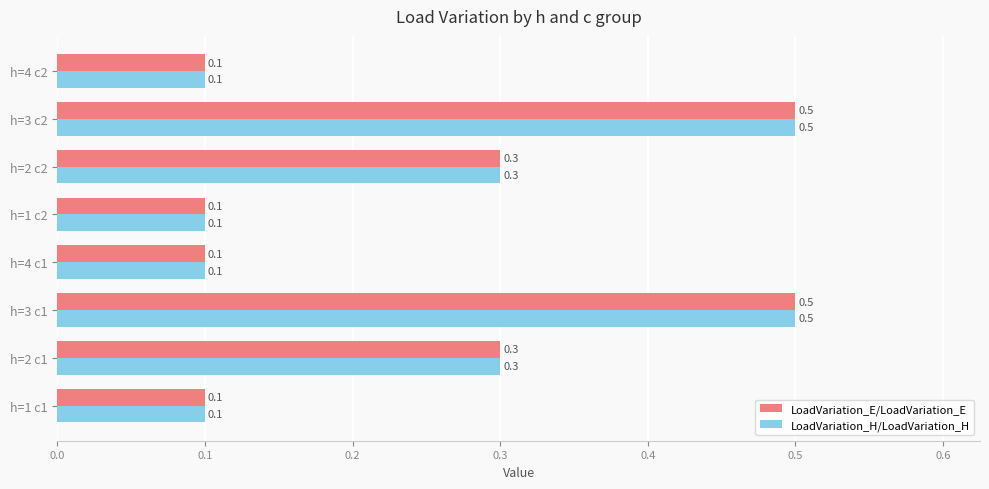

What is the highest value of the LoadVariation_E/LoadVariation_E series?

0.5